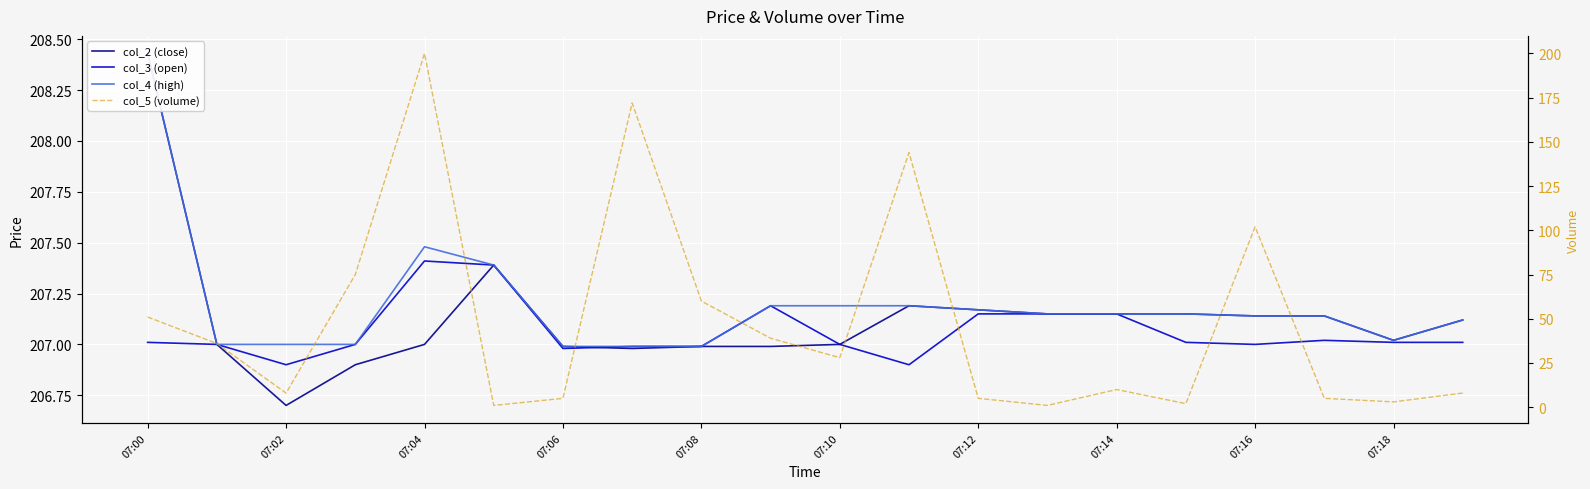

Reading left to right, list all the values displayed in this chart.

col_2 (close): 208.4	207.0	206.7	206.9	207.0	207.4	207.0	207.0	207.0	207.0	207.0	207.2	207.2	207.2	207.2	207.2	207.1	207.1	207.0	207.1
col_3 (open): 207.0	207.0	206.9	207.0	207.4	207.4	207.0	207.0	207.0	207.2	207.0	206.9	207.2	207.2	207.2	207.0	207.0	207.0	207.0	207.0
col_4 (high): 208.4	207.0	207.0	207.0	207.5	207.4	207.0	207.0	207.0	207.2	207.2	207.2	207.2	207.2	207.2	207.2	207.1	207.1	207.0	207.1
col_5 (volume): 51.0	36.0	8.0	75.0	200.0	1.0	5.0	172.0	60.0	39.0	28.0	144.0	5.0	1.0	10.0	2.0	102.0	5.0	3.0	8.0